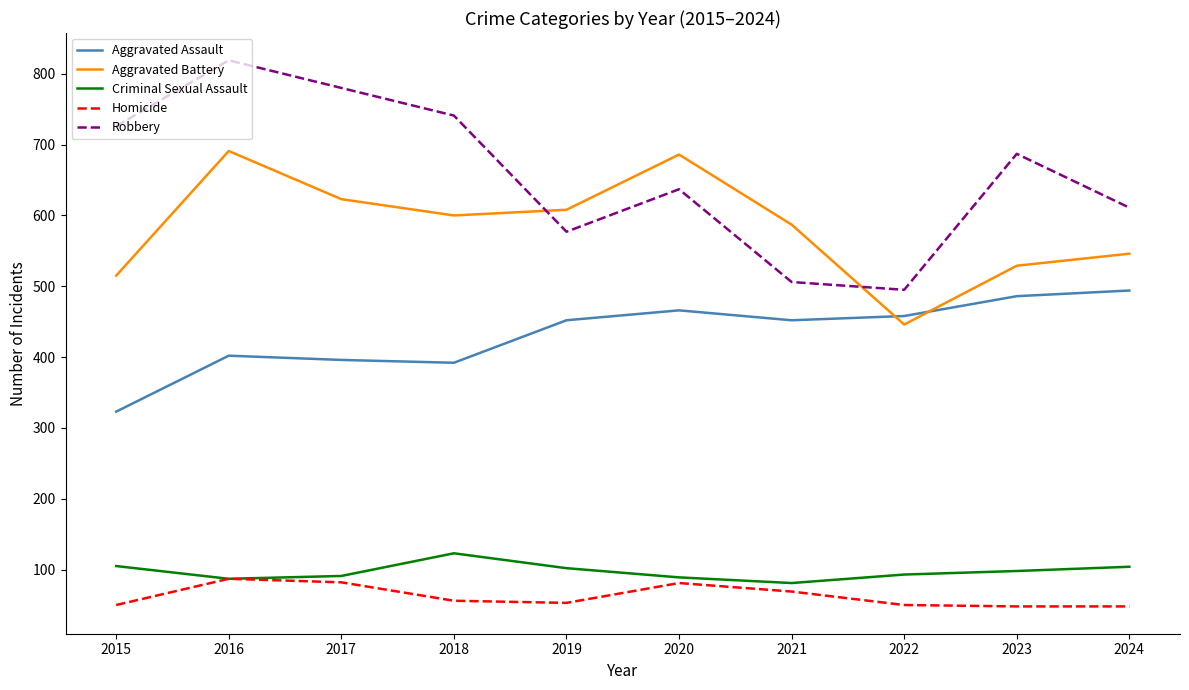

Which label corresponds to the largest value in the chart?

2016